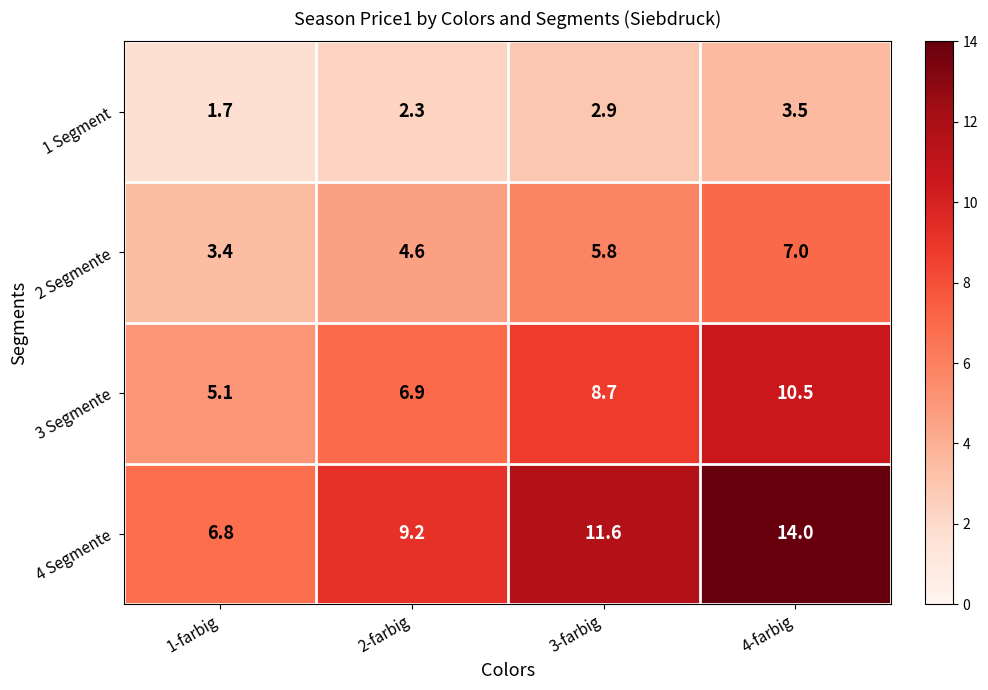

Reading left to right, list all the values displayed in this chart.

1 Segment: 1-farbig=1.7	2-farbig=2.3	3-farbig=2.9	4-farbig=3.5
2 Segmente: 1-farbig=3.4	2-farbig=4.6	3-farbig=5.8	4-farbig=7.0
3 Segmente: 1-farbig=5.1	2-farbig=6.9	3-farbig=8.7	4-farbig=10.5
4 Segmente: 1-farbig=6.8	2-farbig=9.2	3-farbig=11.6	4-farbig=14.0